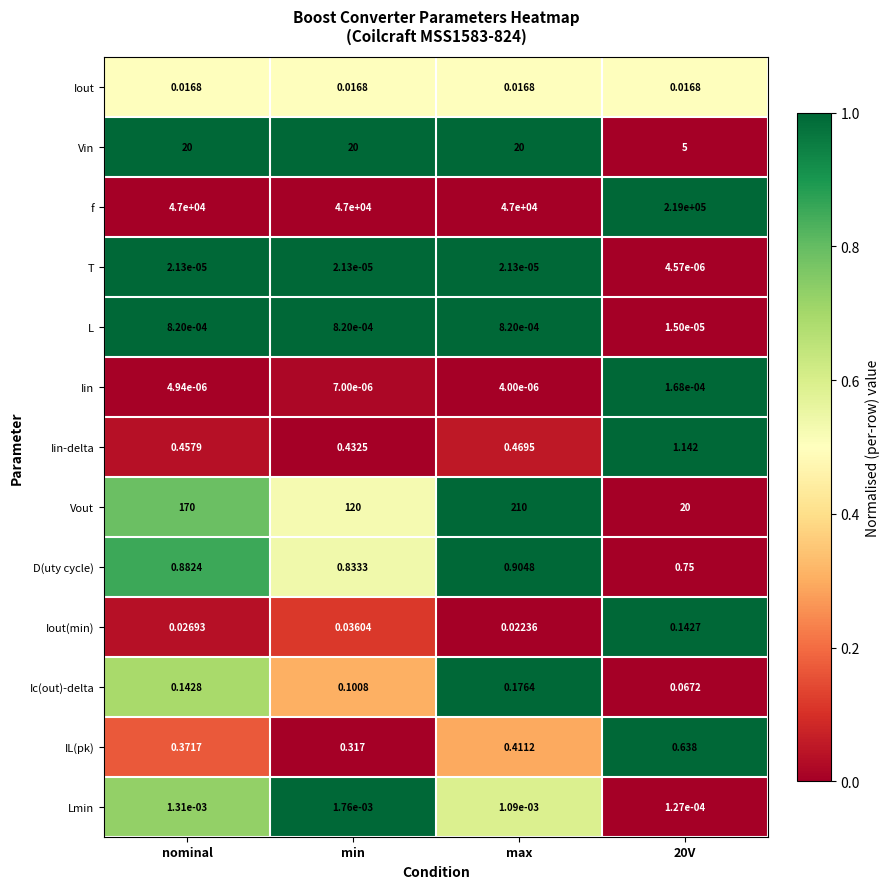

What is the total value across all series at max?

47232.0